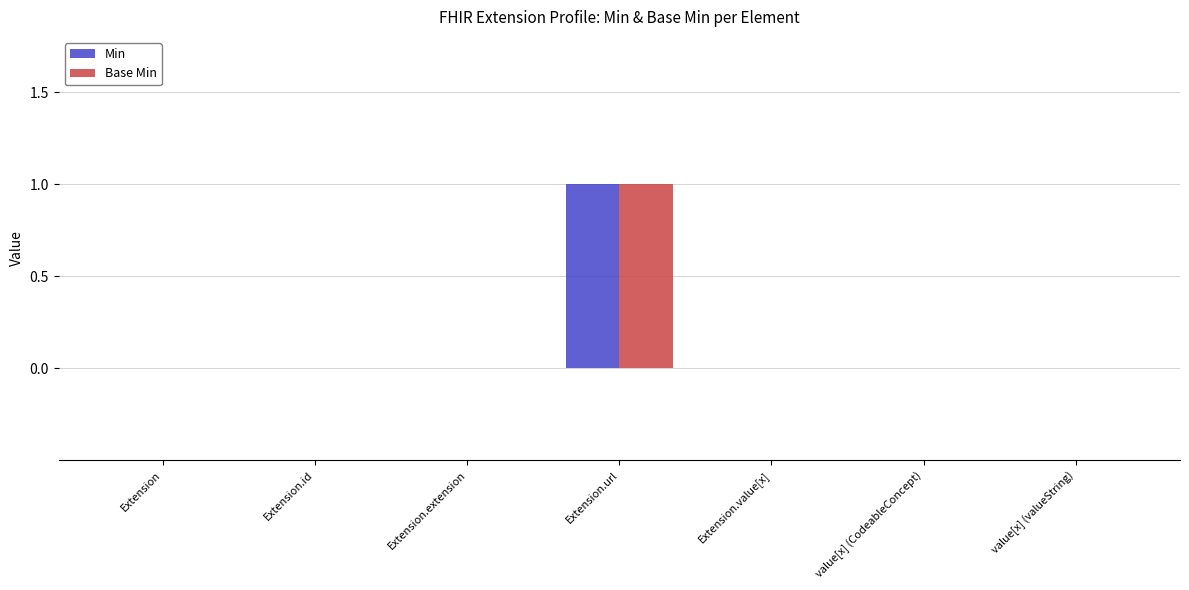

At which category is the sum across all series the highest?

Extension.url